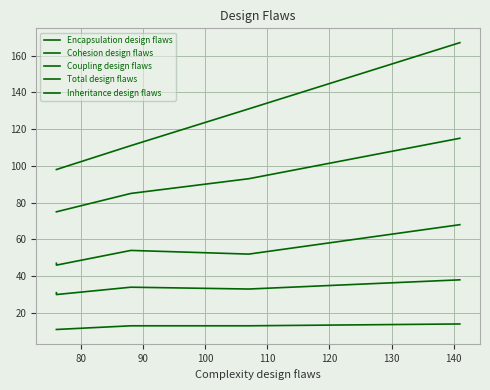

How many data points in Total design flaws are above 111?

2